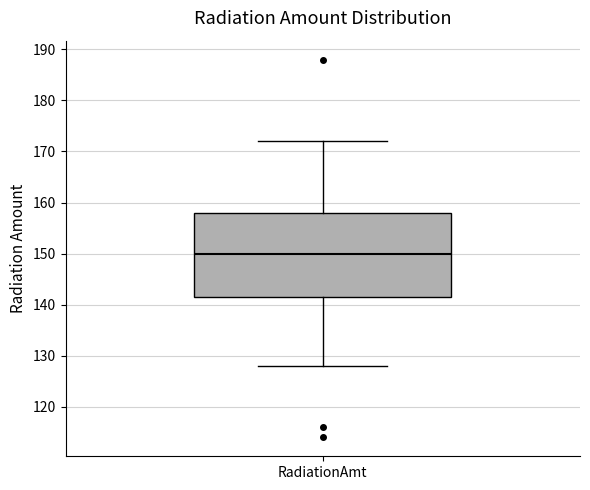

Transcribe this box plot: give where the median line is, the range the box spans, and where the two whiskers end, as read against the y-axis. The values are not printed on the chart, so give them approximately, as read against the axis.

median 150, box 142 to 158, whiskers 128 to 172